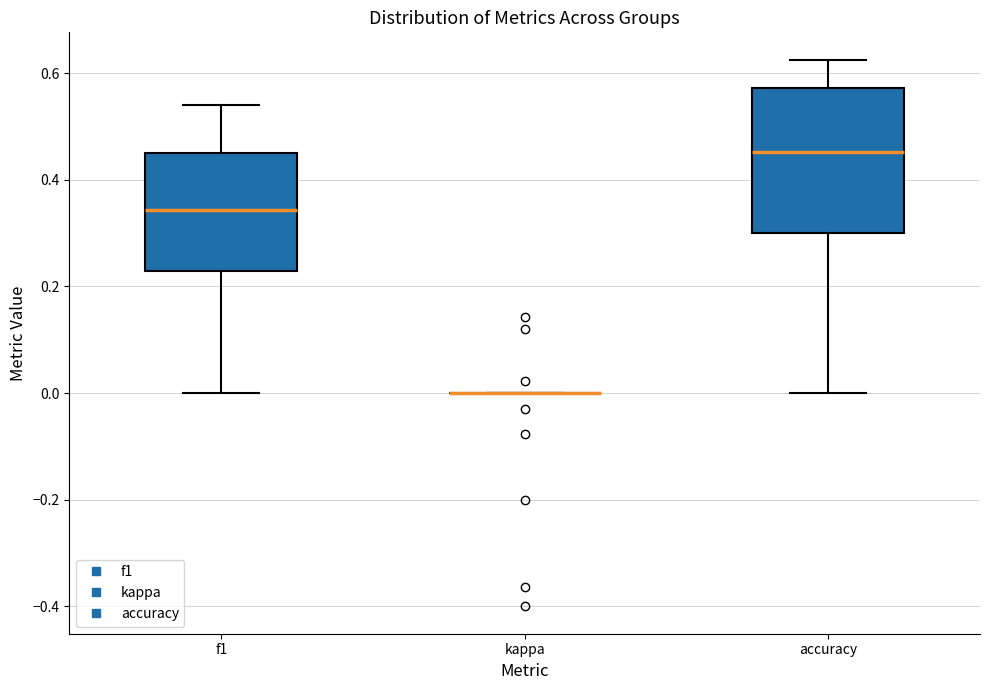

Reading left to right, transcribe this box plot: for each box, give where its median line is, the range the box spans, and where its two whiskers end, as read against the y-axis. The values are not printed on the chart, so give them approximately, as read against the axis.

f1: median 0.34, box 0.22 to 0.46, whiskers 0.00 to 0.54
kappa: box collapsed to a line at 0.00, whiskers 0.00 to 0.00
accuracy: median 0.46, box 0.30 to 0.58, whiskers 0.00 to 0.62